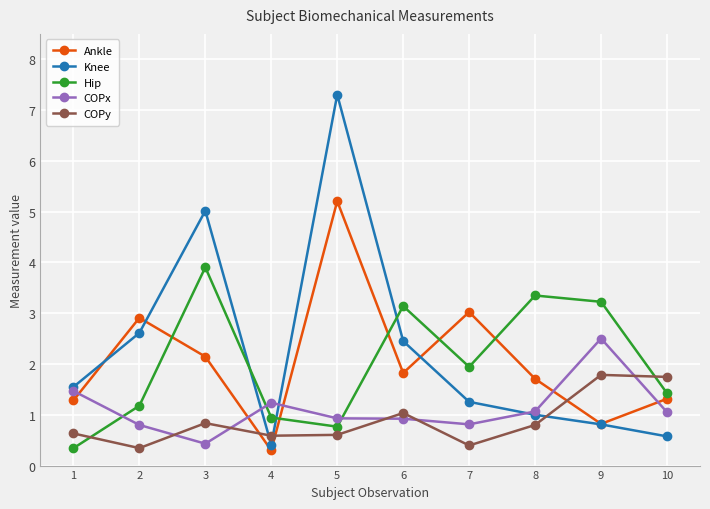

Where is the first local minimum for Knee?

4